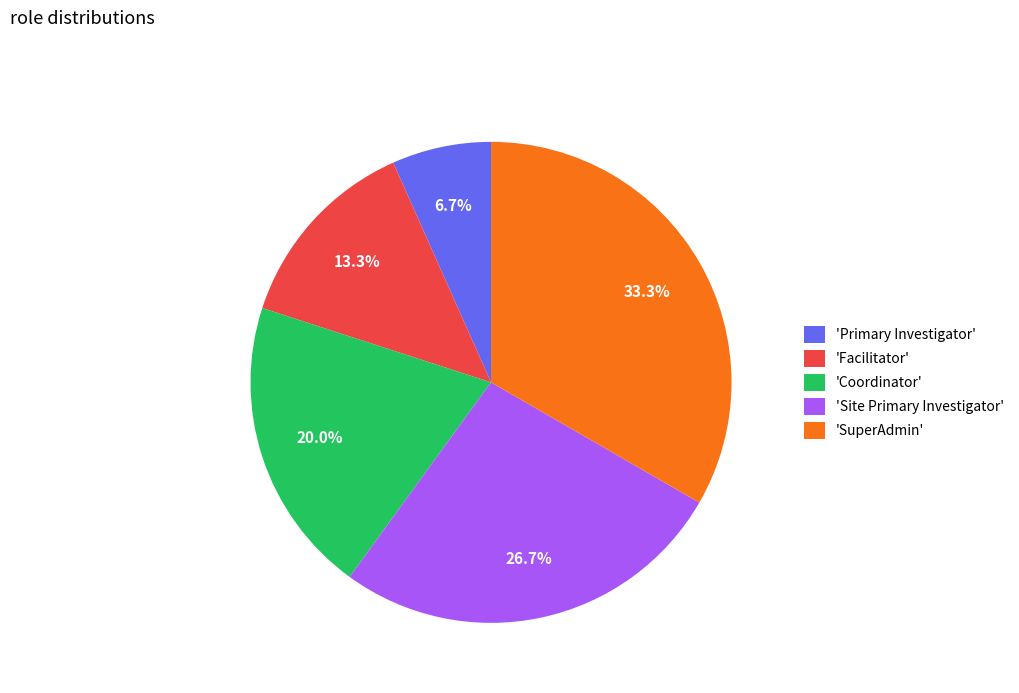

How many slices are in this pie chart?

5